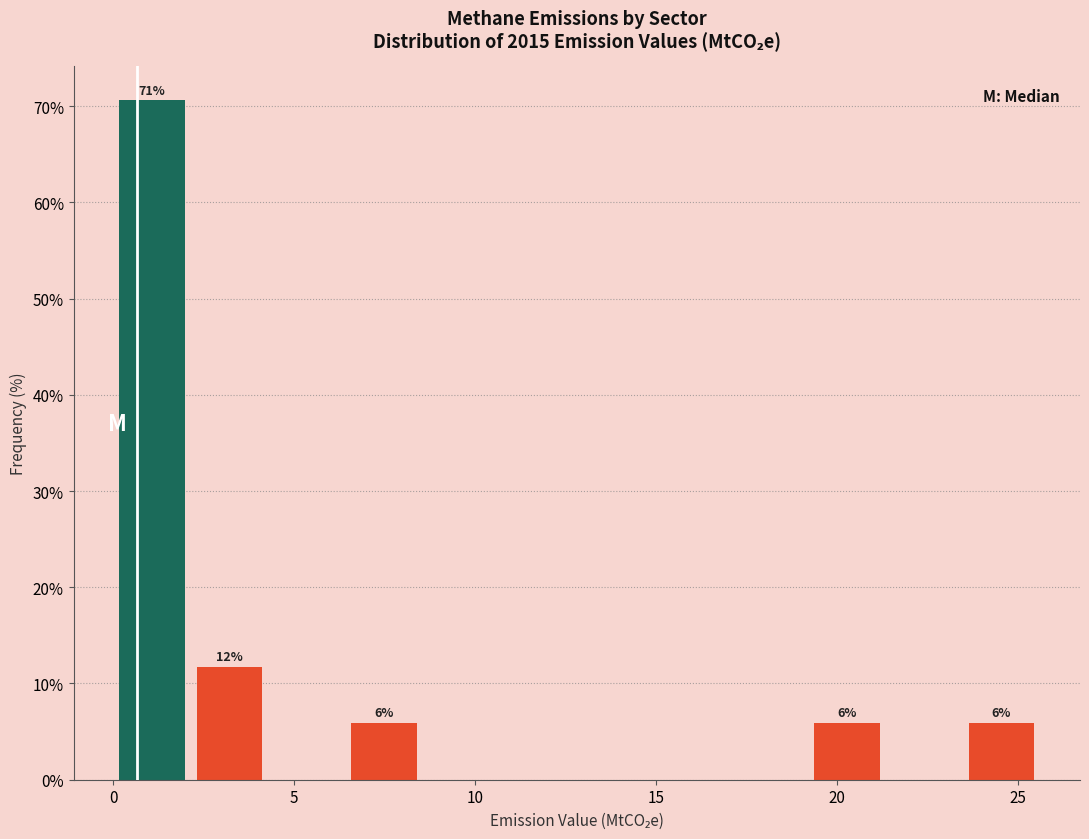

Which range on the x-axis has the tallest bar?

0.0 to 2.0